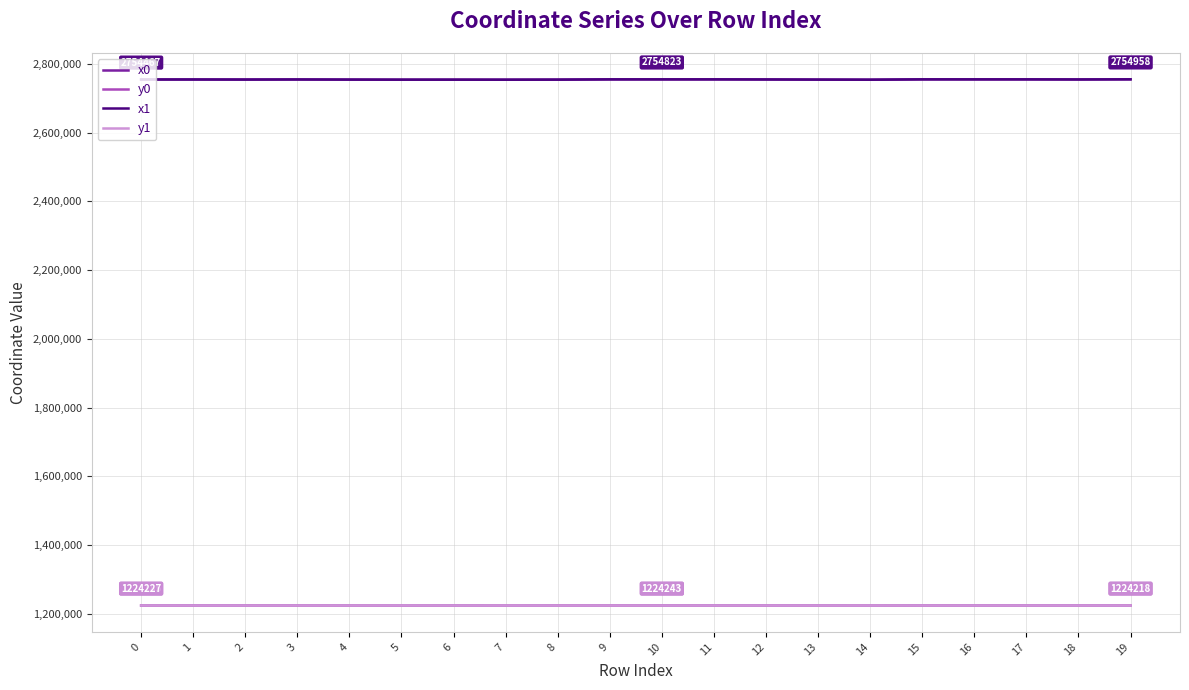

The x0 series shows 2754475.7 at 0. True or false?

True